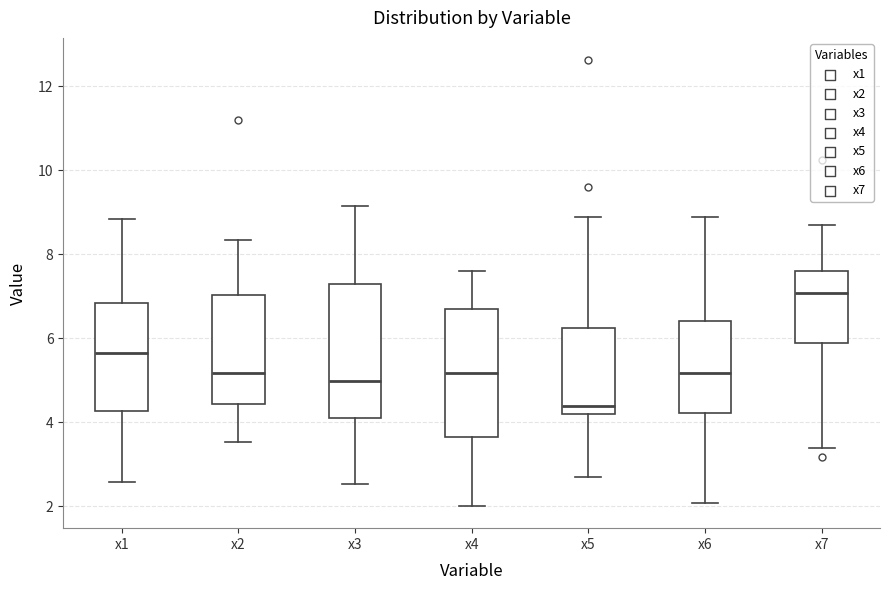

Which box has the lowest median line?

x5